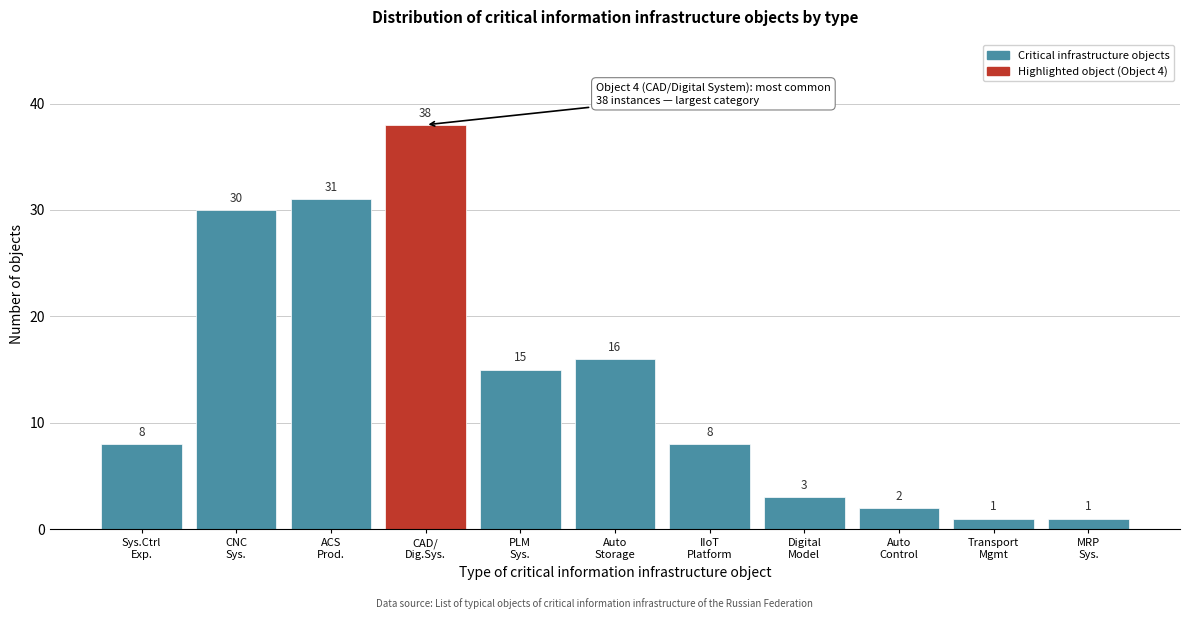

Reading left to right, transcribe all the data shown in this chart.

8	30	31	38	15	16	8	3	2	1	1